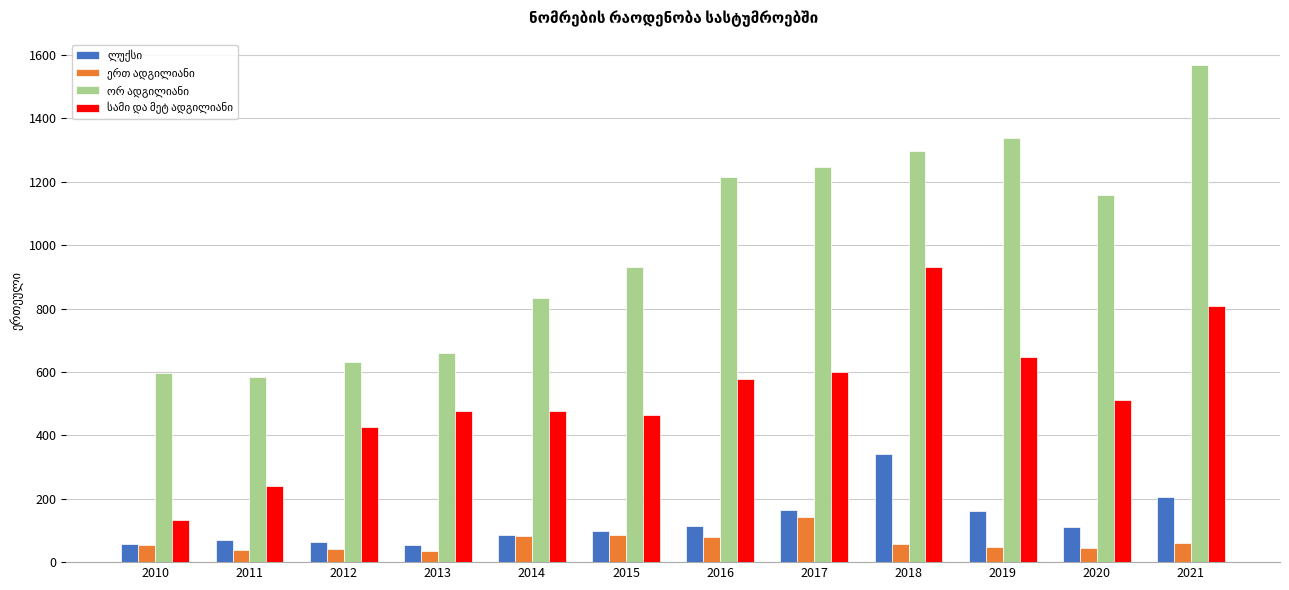

What is the difference between the highest and lowest values at 2016?

1136